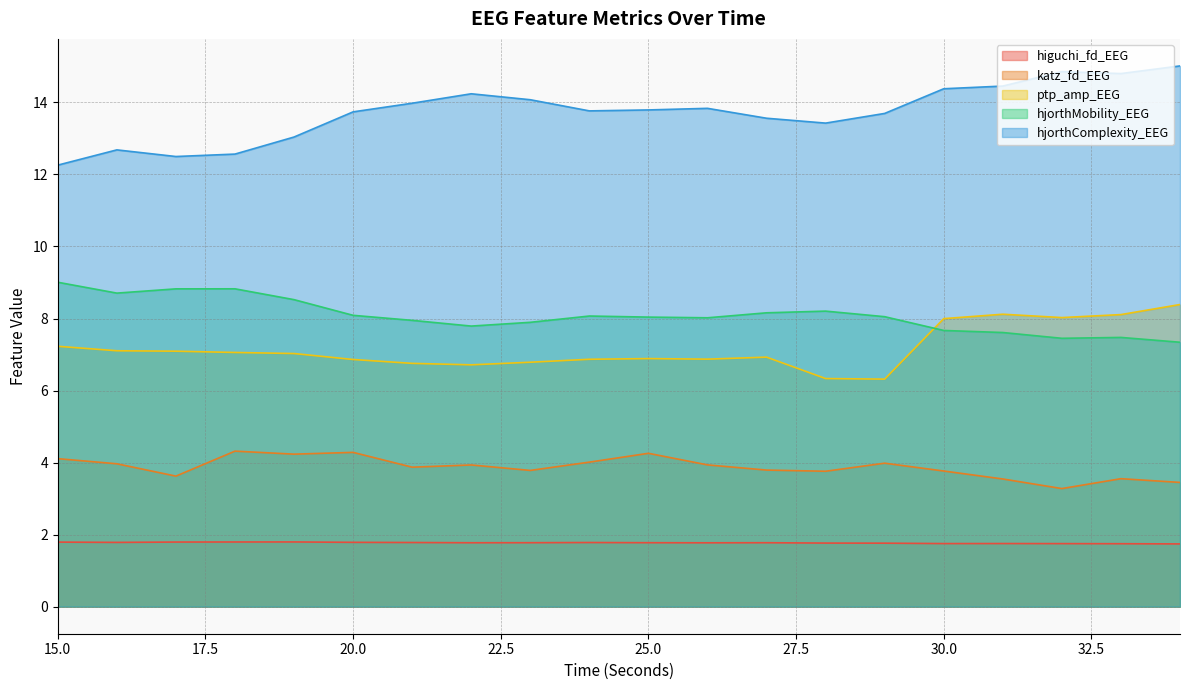

What is the total value across all series at 28?

33.5